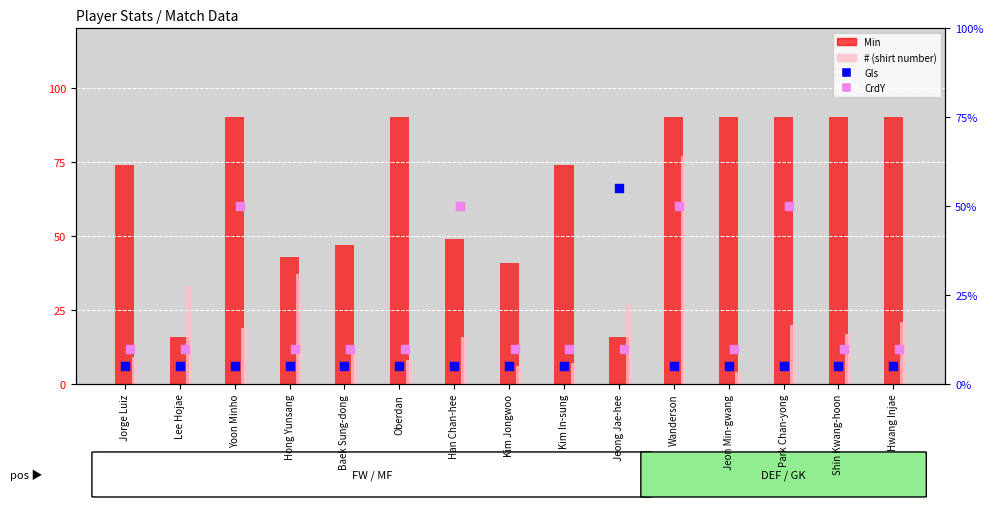

Which series has the widest spread of Y values?

Min